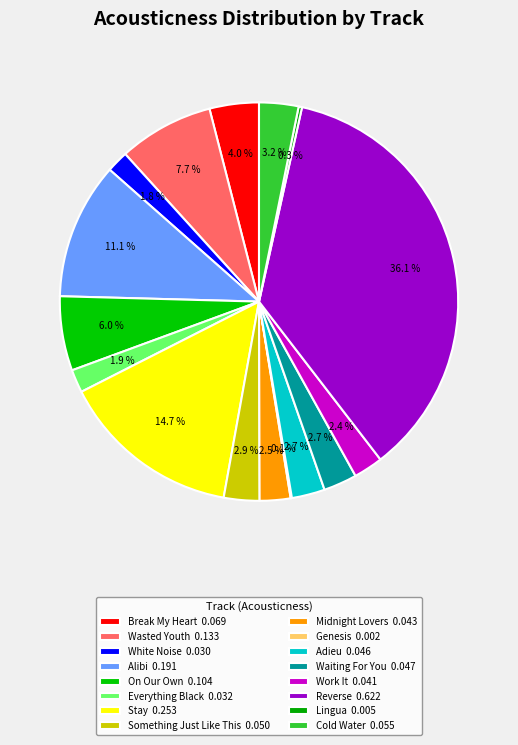

Does Alibi represent more than half of the total?

No